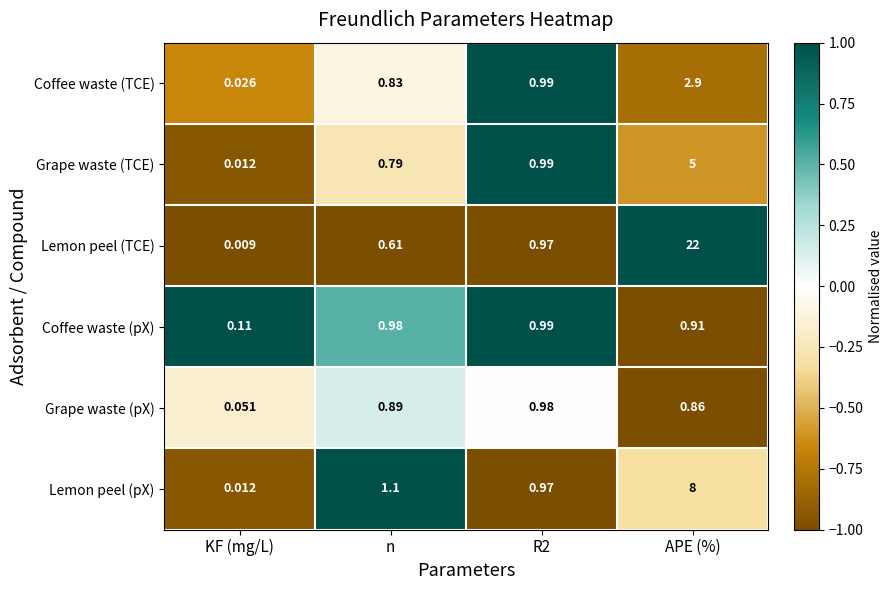

Which series has the widest spread of values?

Lemon peel (TCE)